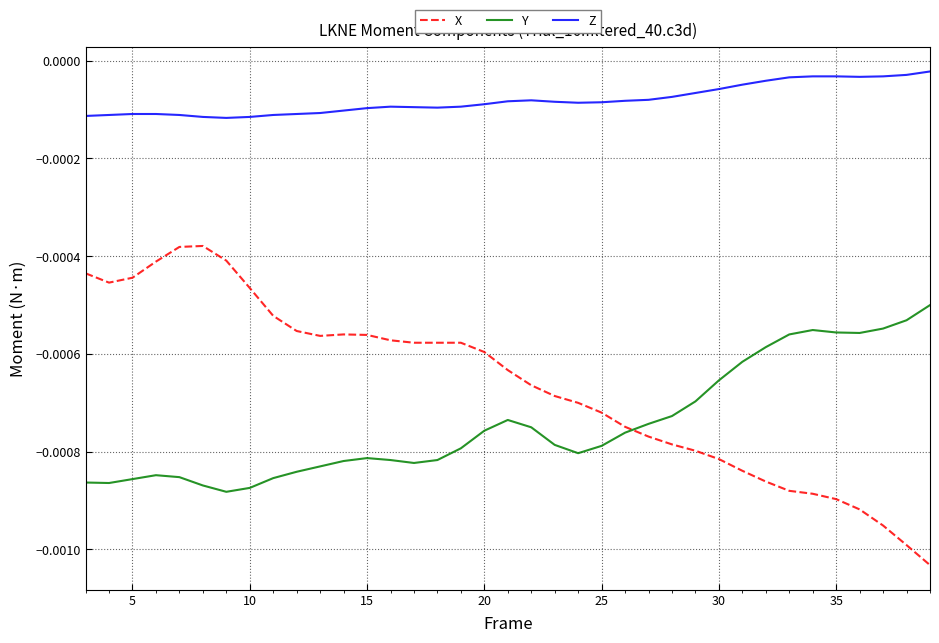

How many lines are shown in the chart?

3